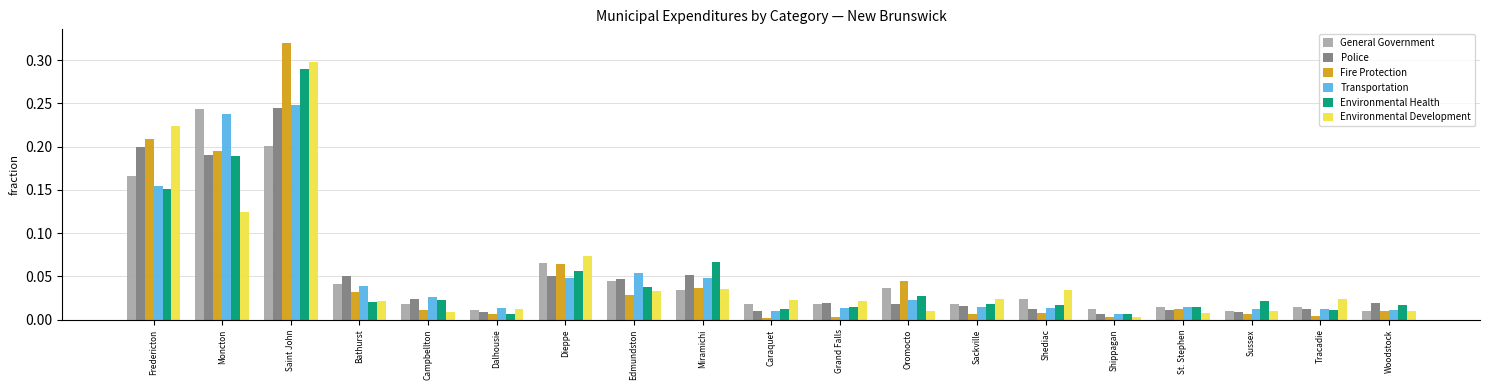

What is the sum of all Transportation values?

1.0